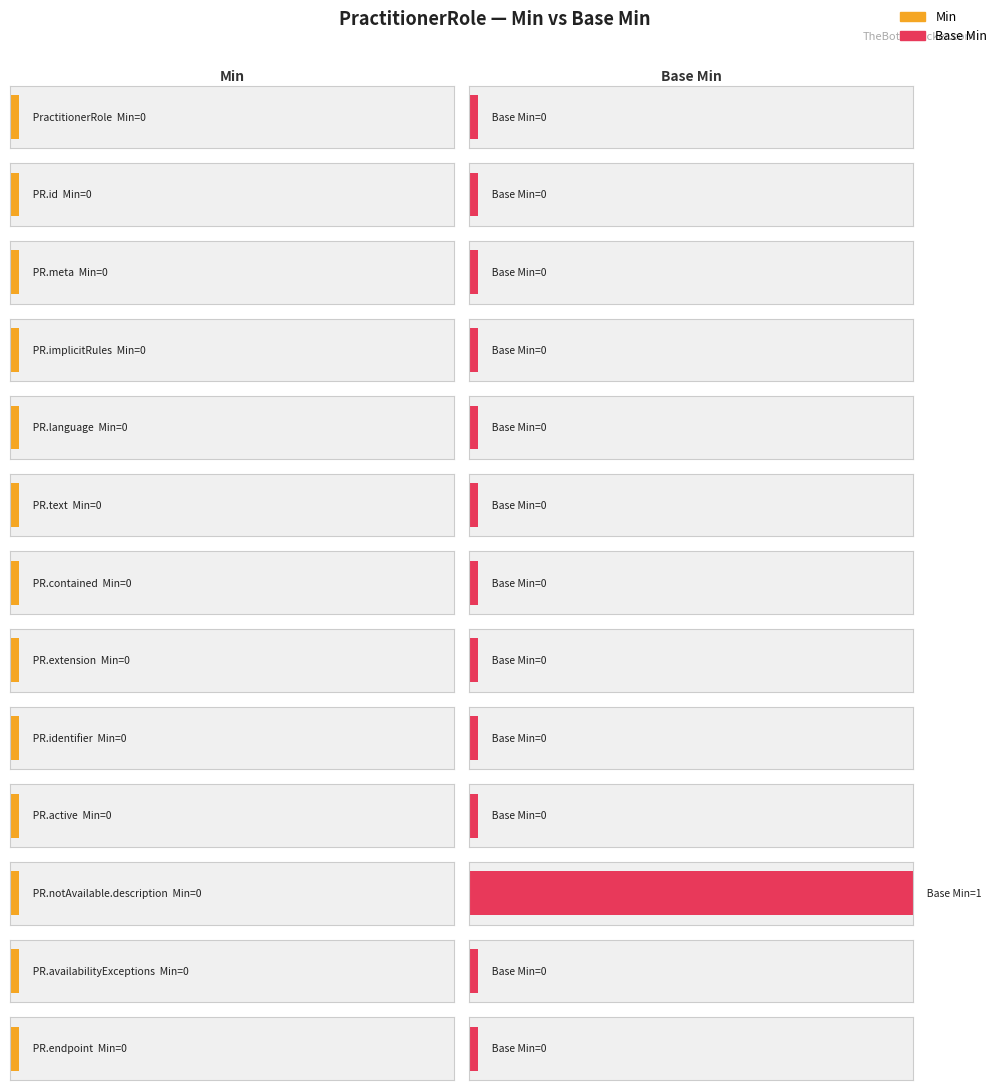

Reading right to left, transcribe all the data shown in this chart.

Min: PractitionerRole.endpoint=0	PractitionerRole.availabilityExceptions=0	PractitionerRole.notAvailable.description=0	PractitionerRole.active=0	PractitionerRole.identifier=0	PractitionerRole.extension=0	PractitionerRole.contained=0	PractitionerRole.text=0	PractitionerRole.language=0	PractitionerRole.implicitRules=0	PractitionerRole.meta=0	PractitionerRole.id=0	PractitionerRole=0
Base Min: PractitionerRole.endpoint=0	PractitionerRole.availabilityExceptions=0	PractitionerRole.notAvailable.description=1	PractitionerRole.active=0	PractitionerRole.identifier=0	PractitionerRole.extension=0	PractitionerRole.contained=0	PractitionerRole.text=0	PractitionerRole.language=0	PractitionerRole.implicitRules=0	PractitionerRole.meta=0	PractitionerRole.id=0	PractitionerRole=0